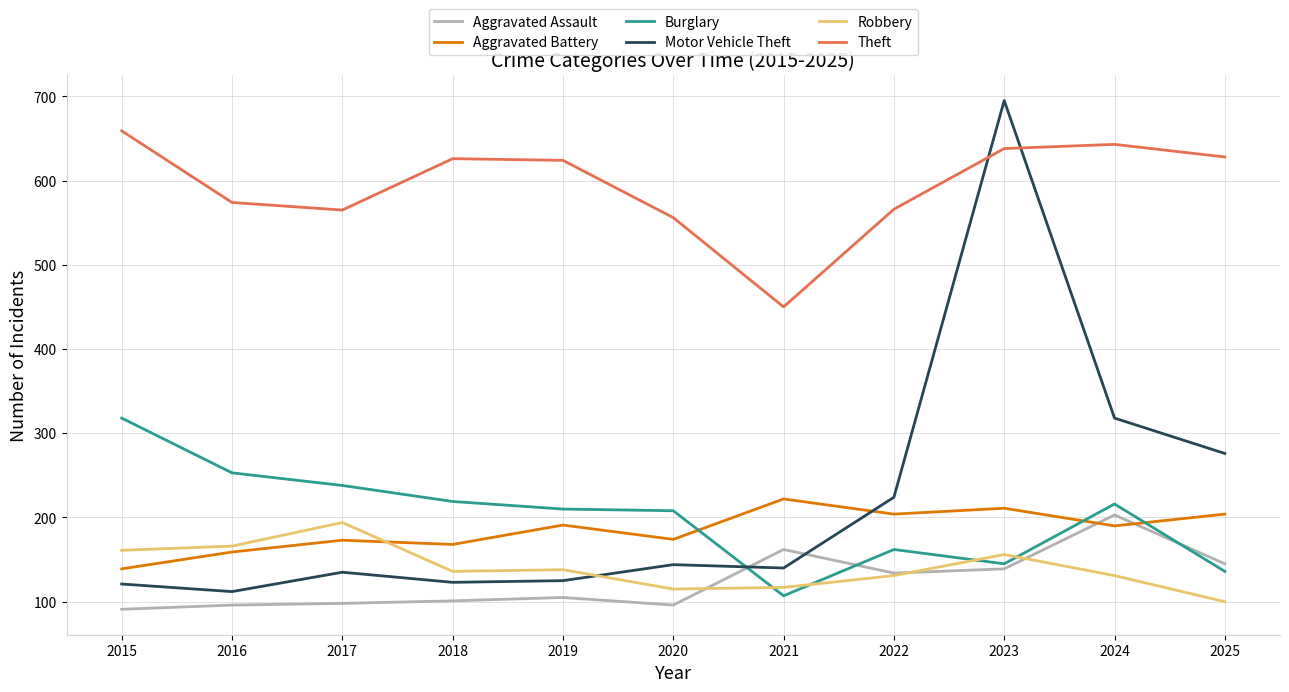

The value of Theft at 2019 is 968. True or false?

False